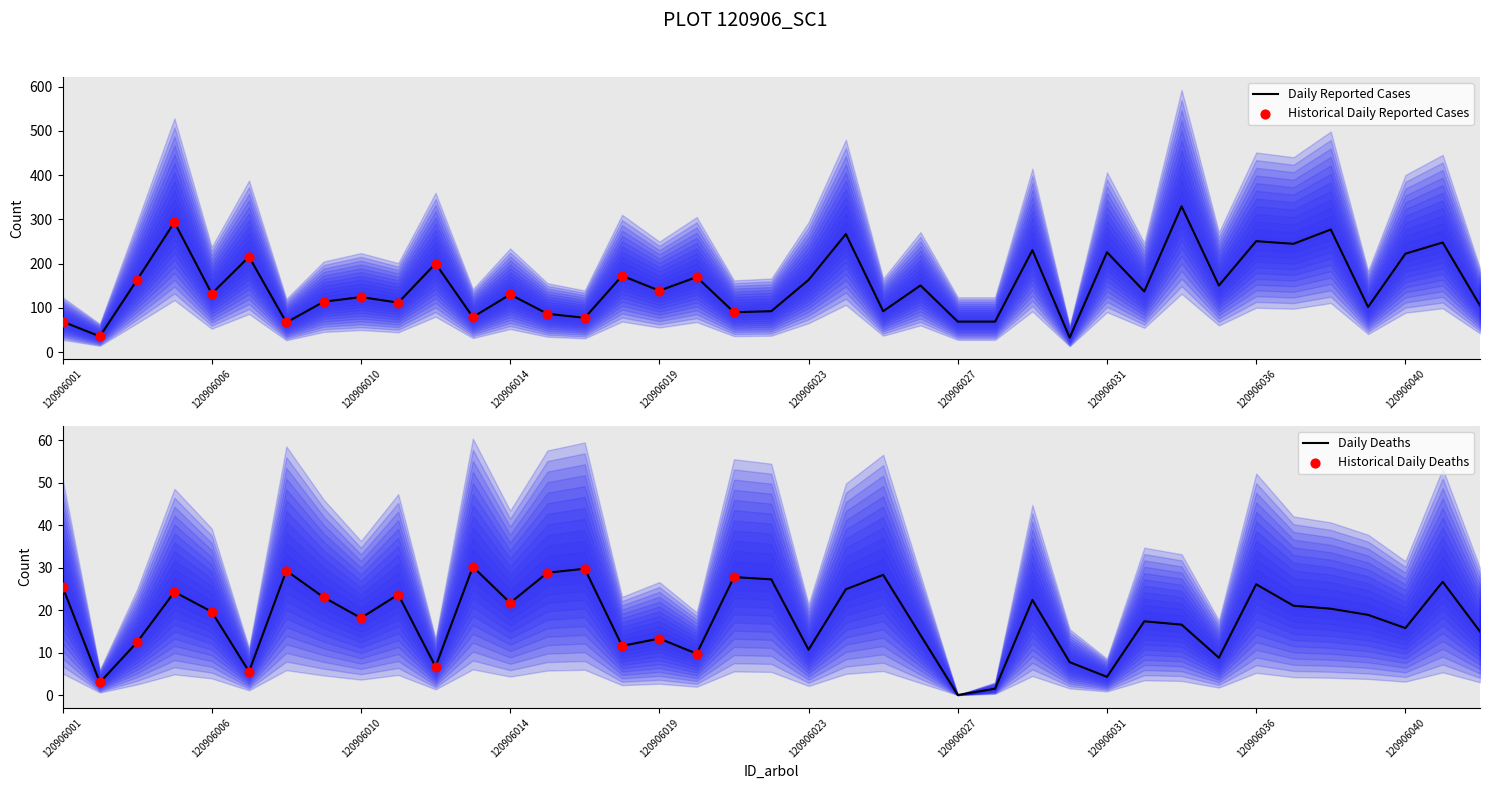

Is the value of bal at 120906013 greater than the value of v_con_corteza at 120906012?

No